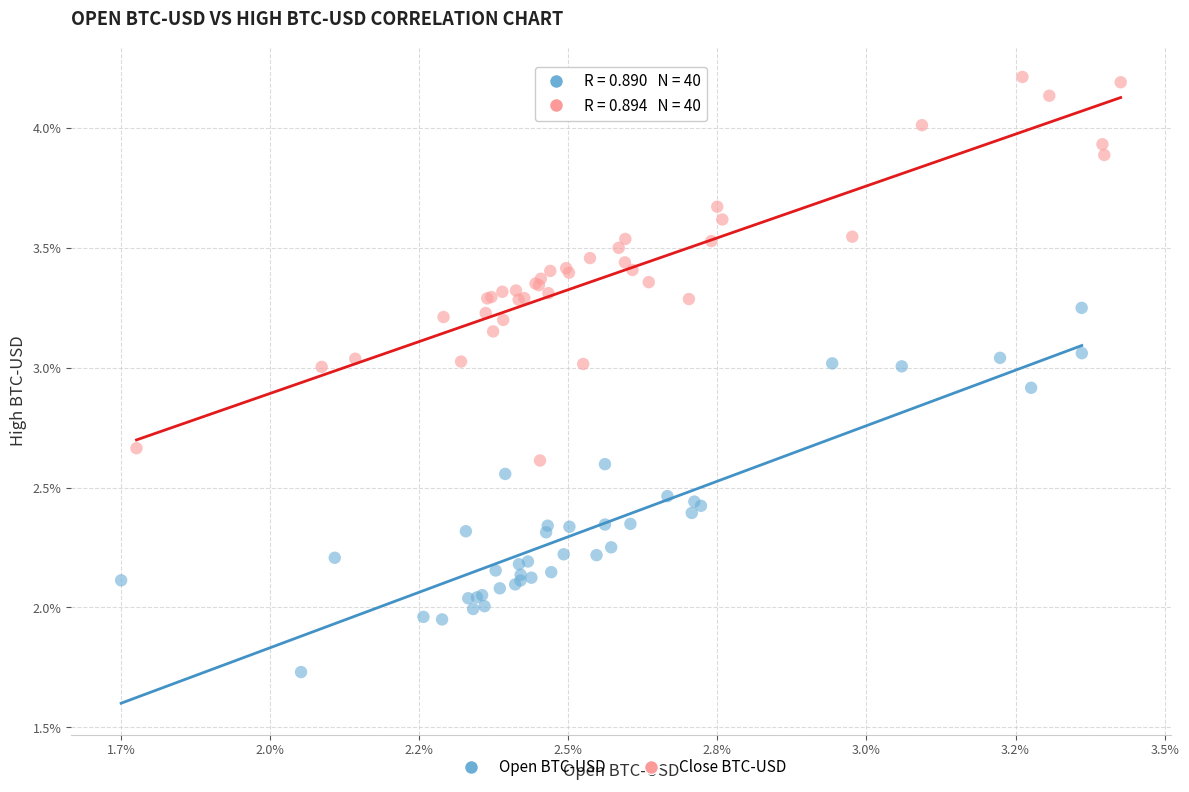

Which series reaches the maximum Y coordinate?

Close BTC-USD